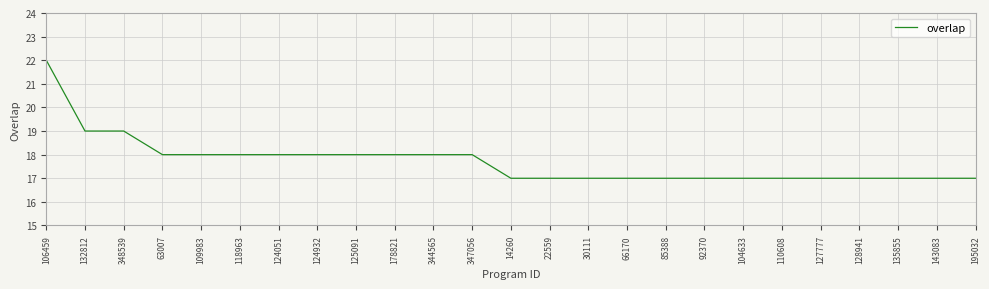

What is the change in value from 125091 to 14260?

-1